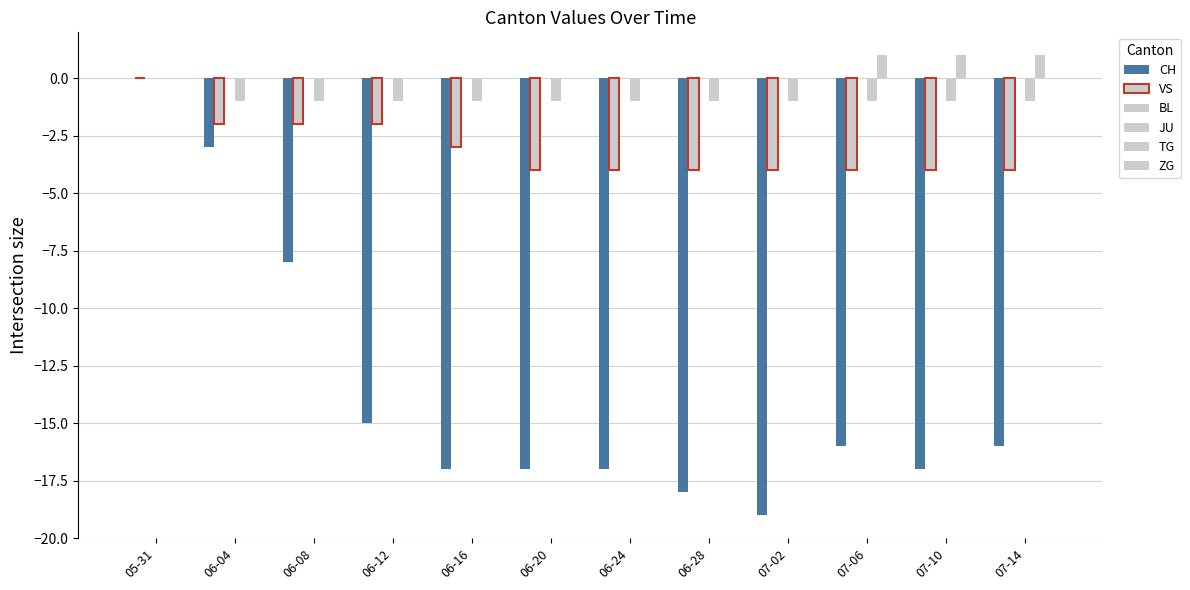

Which series has the largest range (max minus min)?

CH